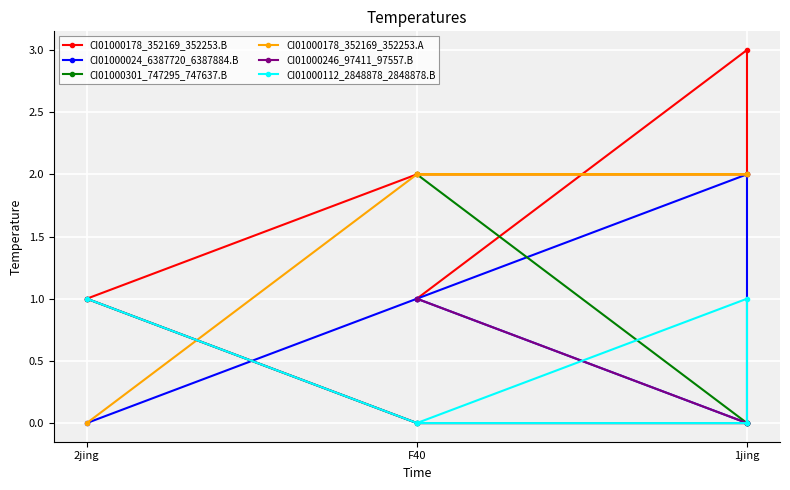

Which series has the largest range (max minus min)?

CI01000178_352169_352253.B